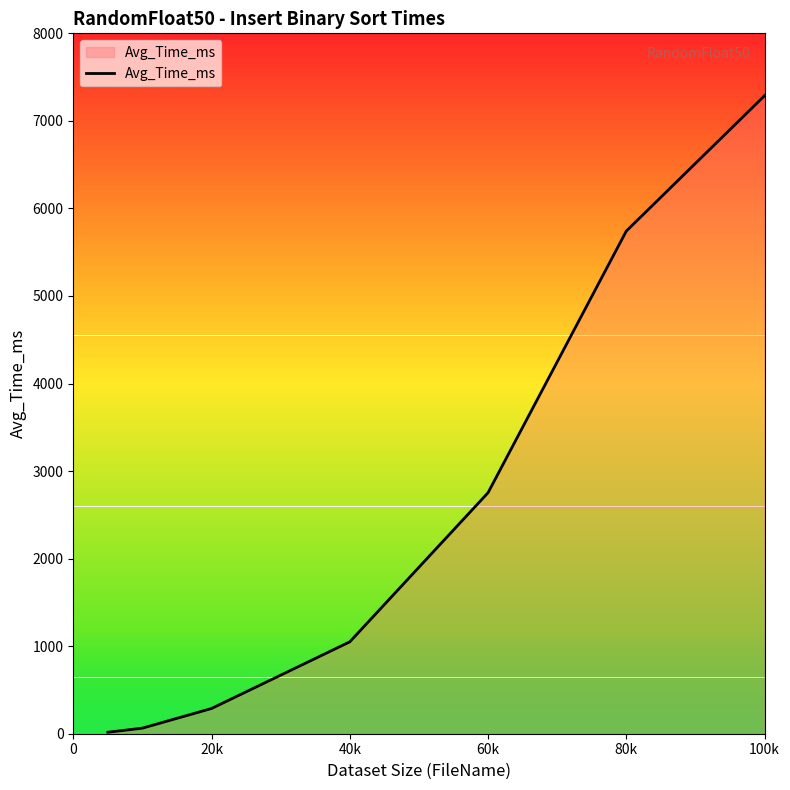

What is the difference between the maximum and second lowest values?

7224.0